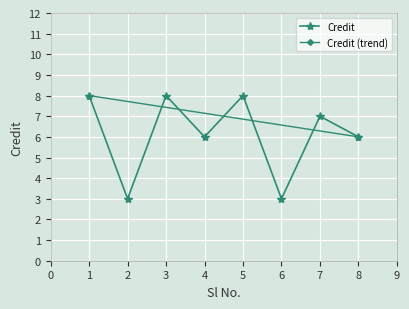

What is the sum of all values?

49